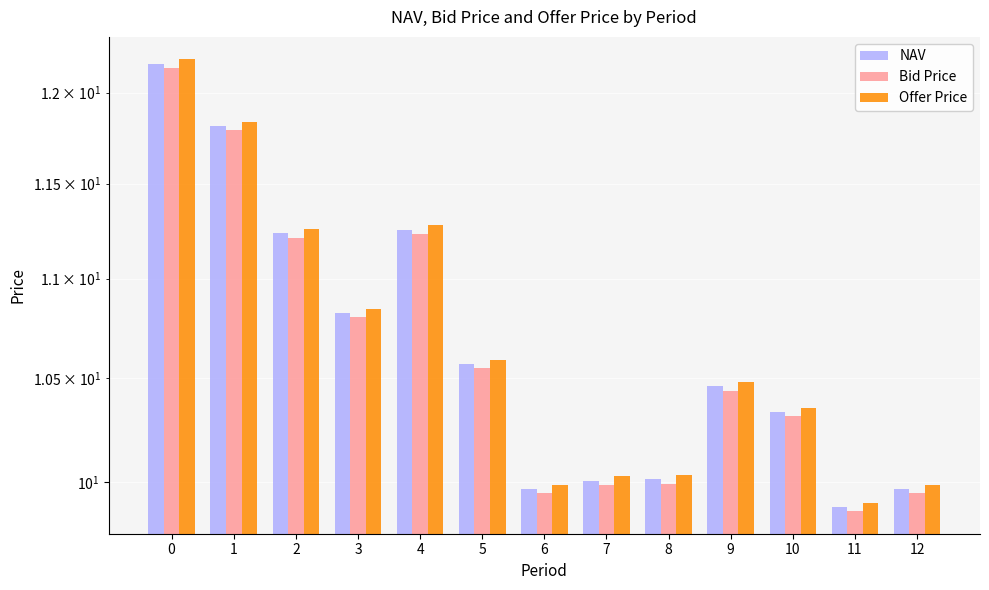

Reading left to right, list all the values displayed in this chart.

NAV: 12.2	11.8	11.2	10.8	11.3	10.6	10.0	10.0	10.0	10.5	10.3	9.9	10.0
Bid Price: 12.1	11.8	11.2	10.8	11.2	10.5	9.9	10.0	10.0	10.4	10.3	9.9	9.9
Offer Price: 12.2	11.8	11.3	10.8	11.3	10.6	10.0	10.0	10.0	10.5	10.4	9.9	10.0